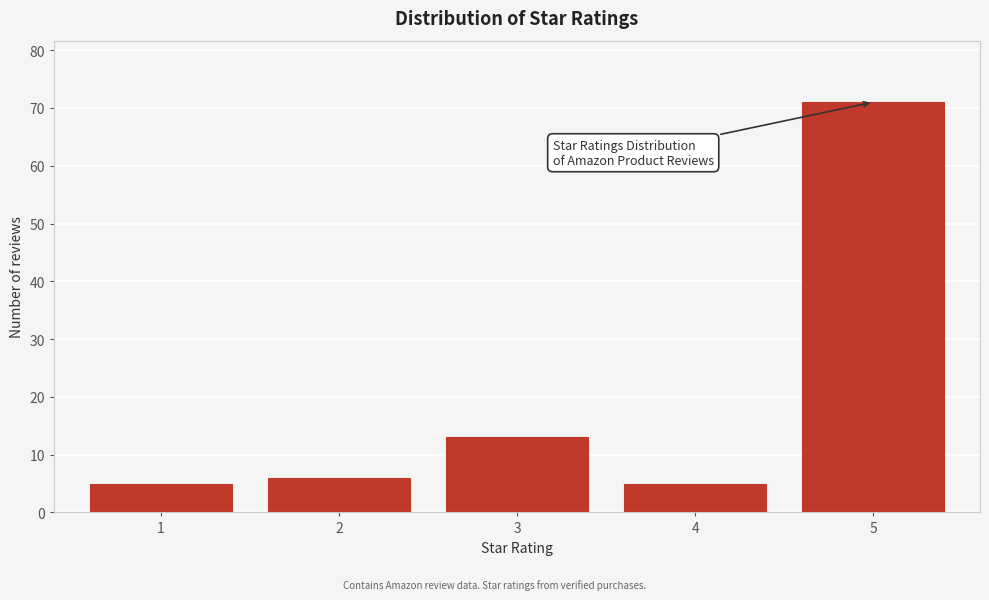

Reading left to right, extract all data points from this chart.

1=5	2=6	3=13	4=5	5=71